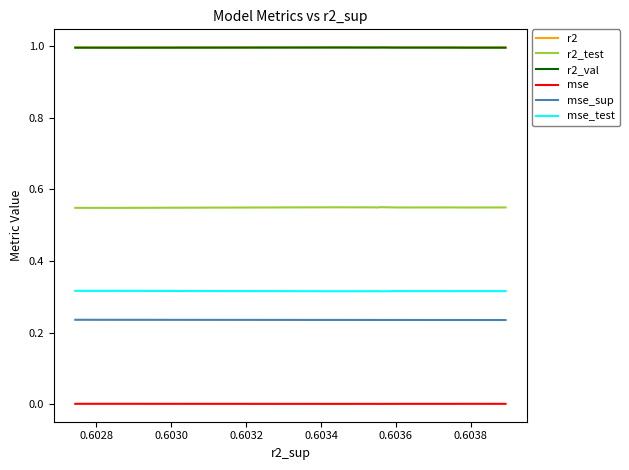

What is the greatest value displayed?

1.0